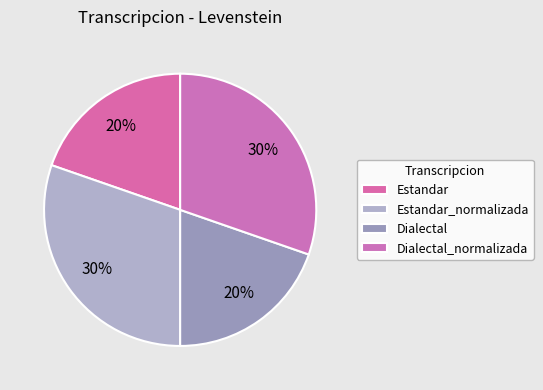

What is the largest slice in the pie chart?

Estandar_normalizada